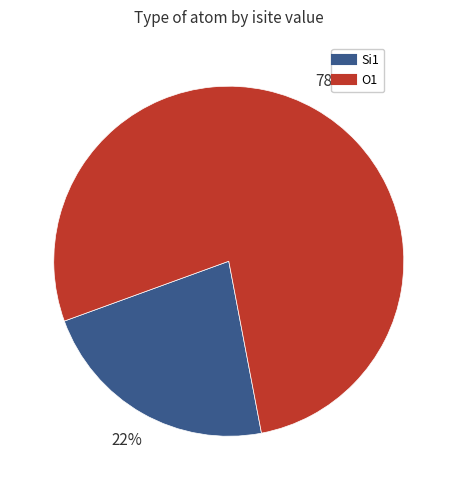

To the nearest percent, what is the average slice percentage?

50%